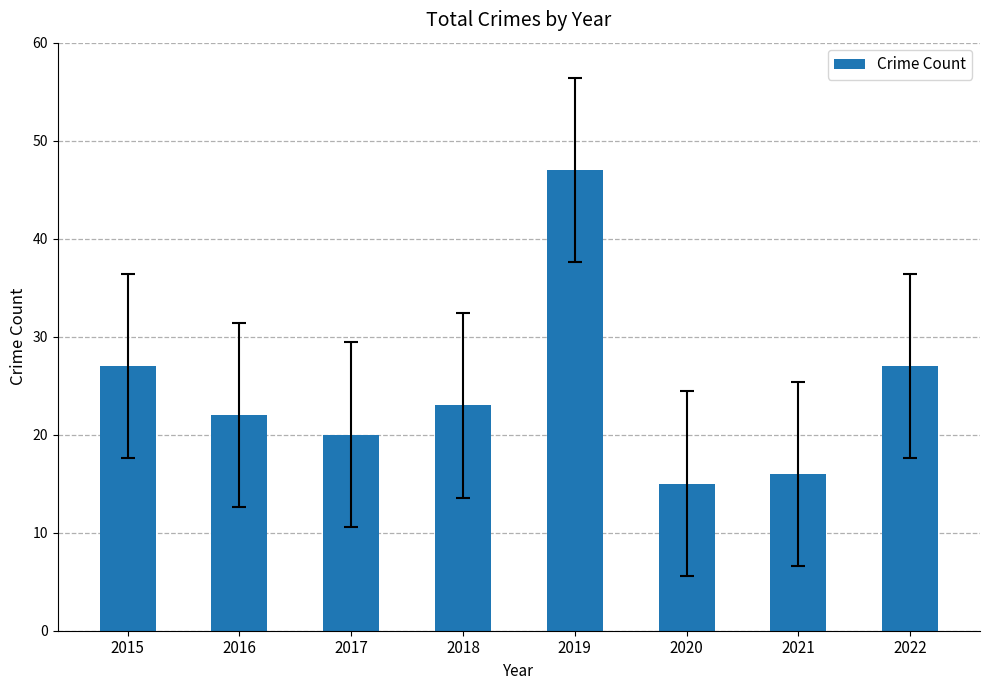

Approximately how many times larger is the value at 2022 compared to 2015?

1.0